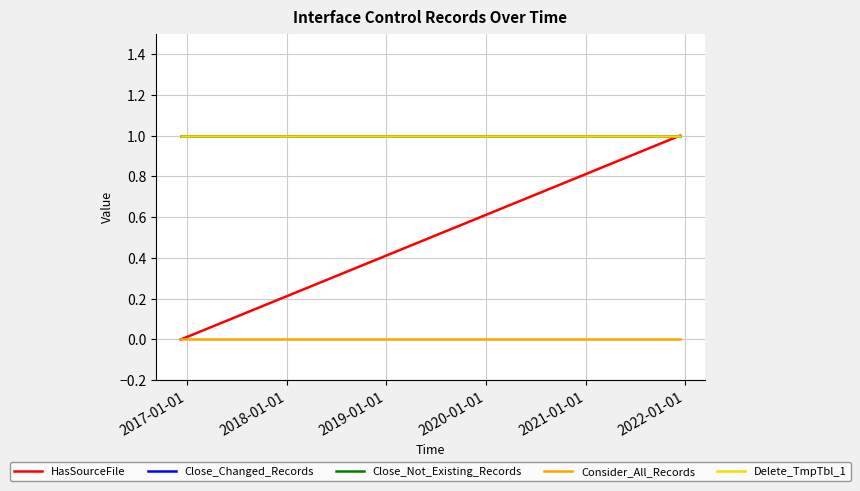

What is the average value of the Close_Changed_Records series?

1